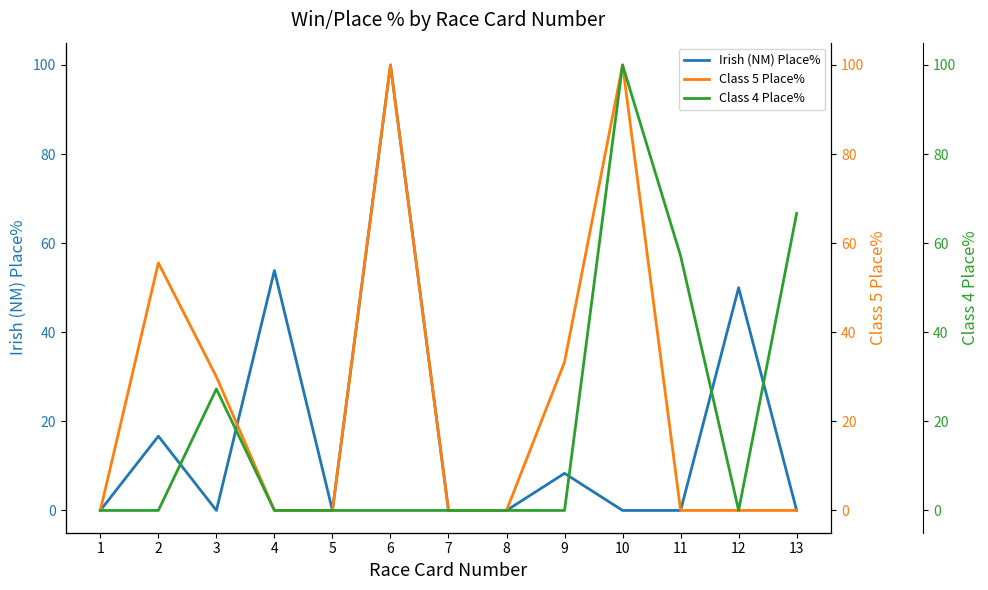

List the series in order of their overall mean, lowest first.

Irish (NM) Place%, Class 4 Place%, Class 5 Place%